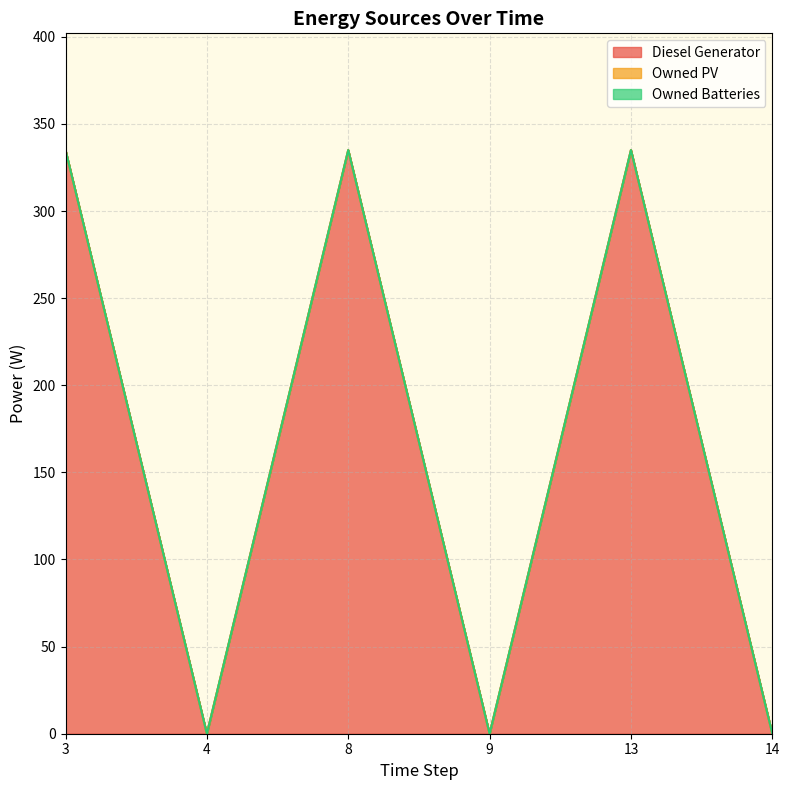

Rank the categories by Owned PV value from highest to lowest.

3, 4, 8, 9, 13, 14